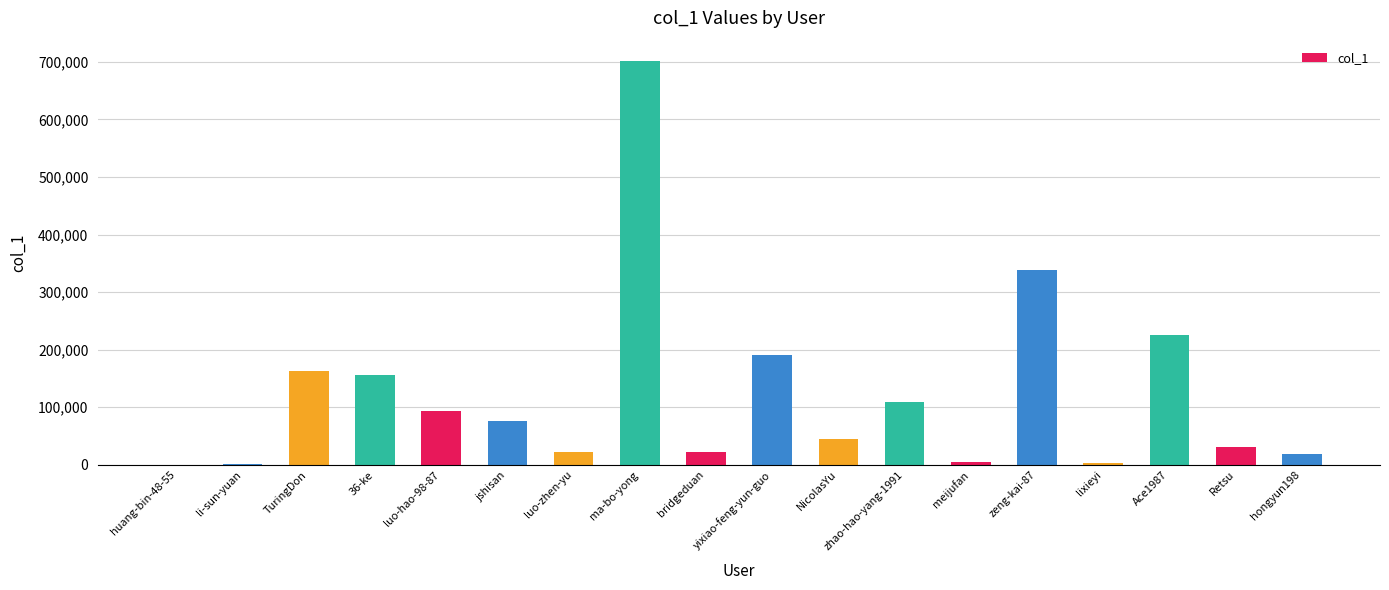

Which has a higher value, meijufan or NicolasYu?

NicolasYu